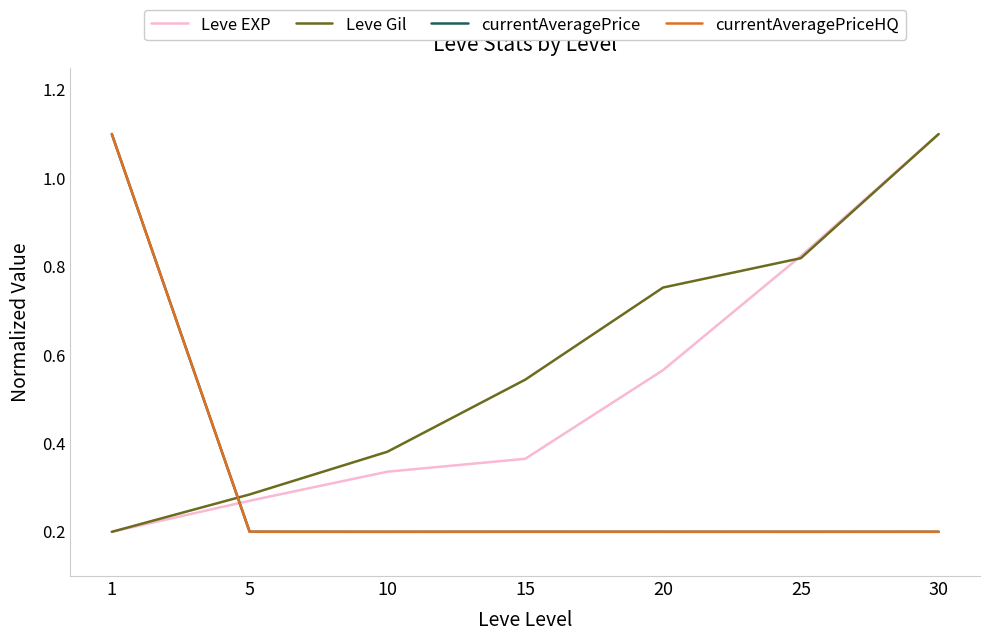

What value does the Leve EXP series have at 1?

0.2